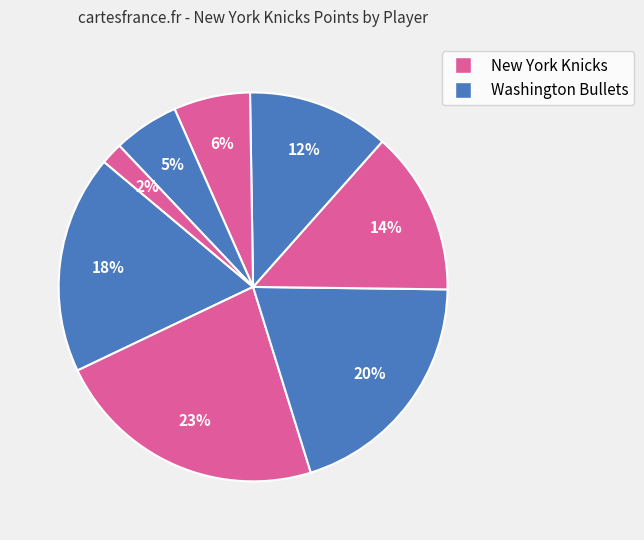

How many segments does this pie chart have?

8